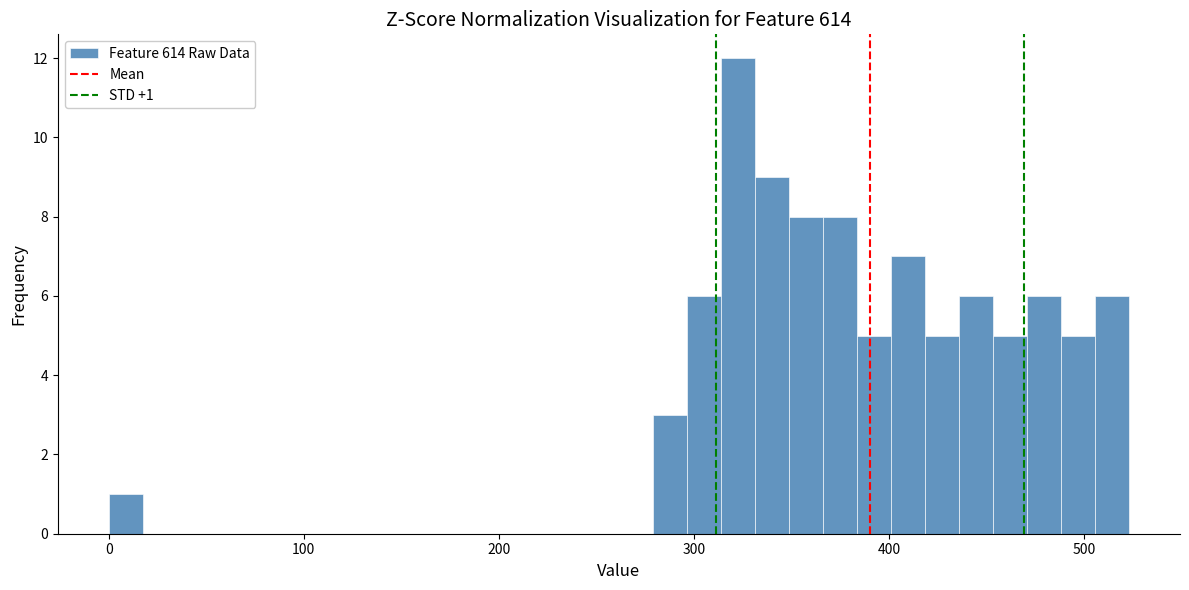

Around what value on the x-axis is the tallest bar? Give the approximate position of its centre, as read against the axis.

320